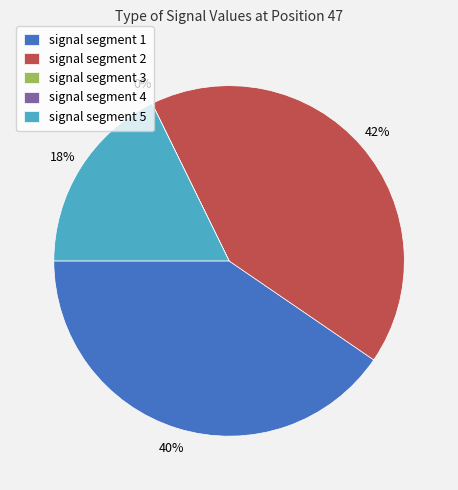

How many segments does this pie chart have?

5